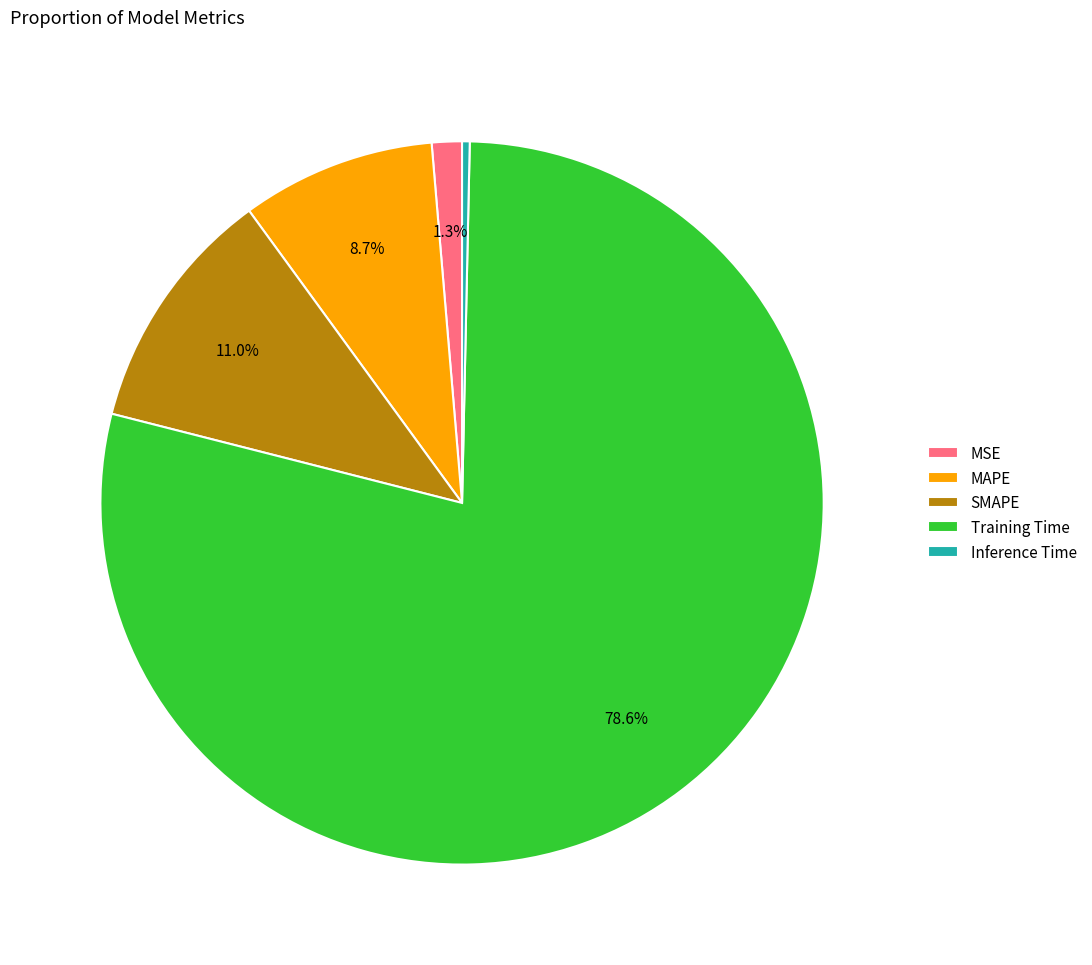

How many segments does this pie chart have?

5